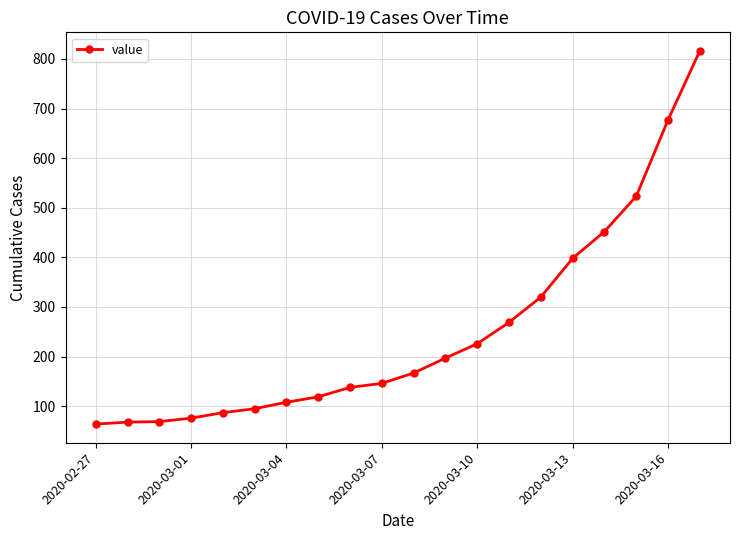

What is the average value?

251